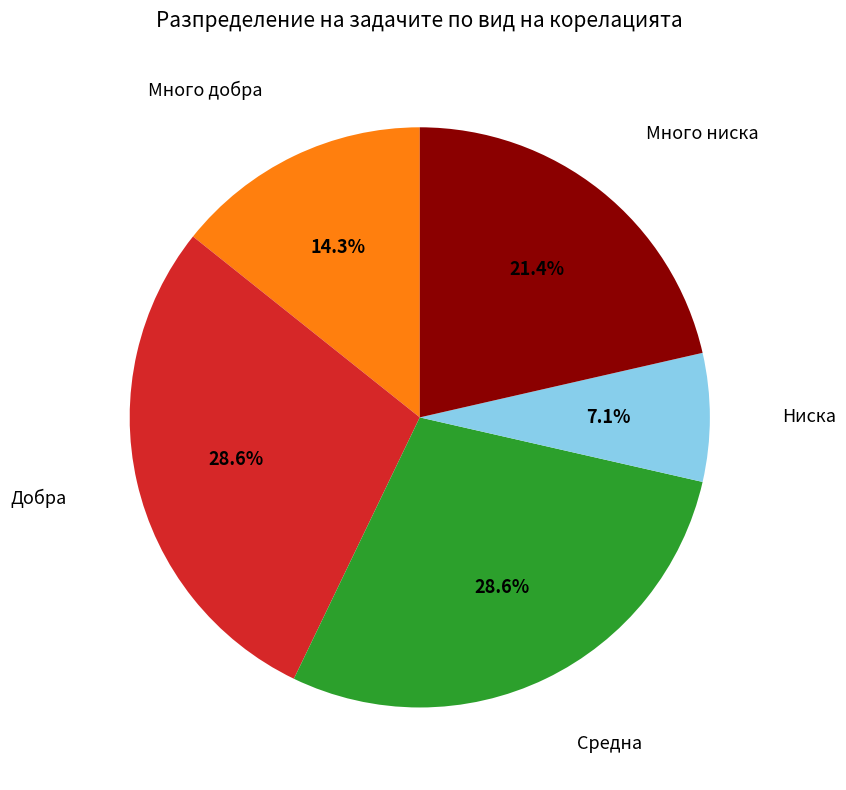

Is there a majority slice in this chart?

No